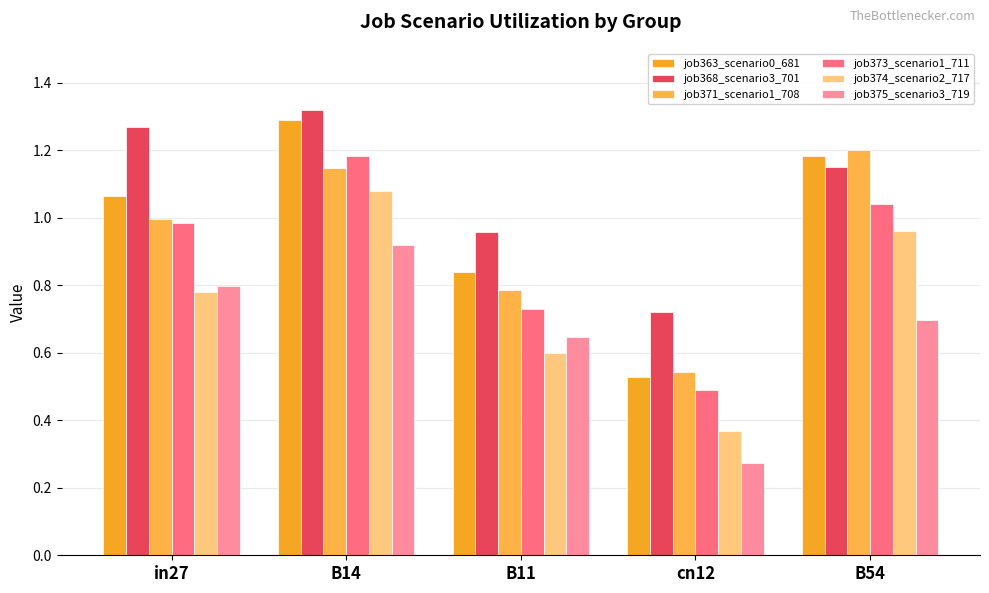

Which category has the lowest value across all series?

cn12